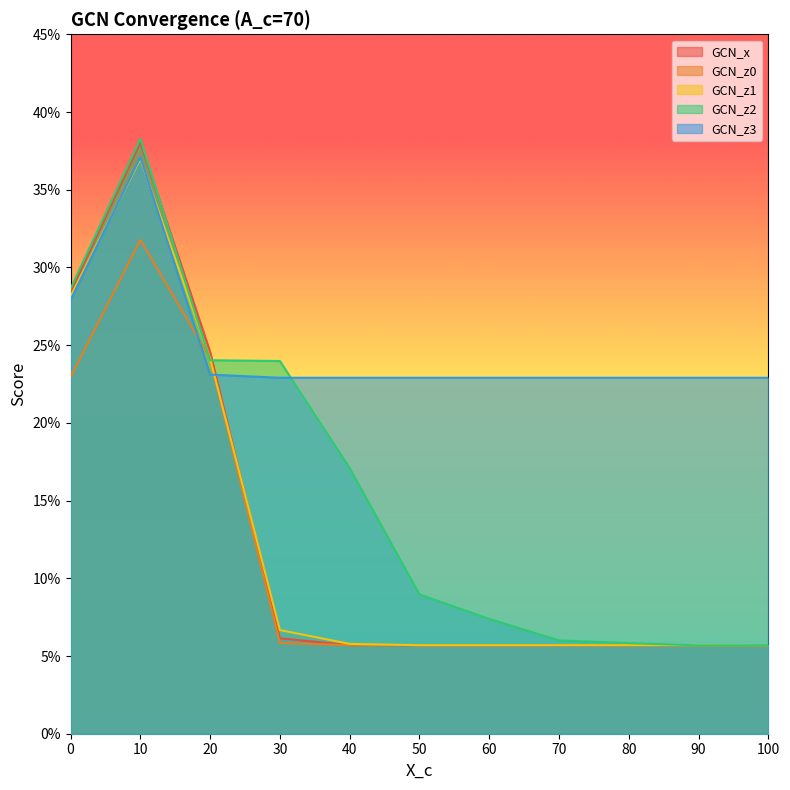

The GCN_z3 series shows 0.2 at 40. True or false?

True